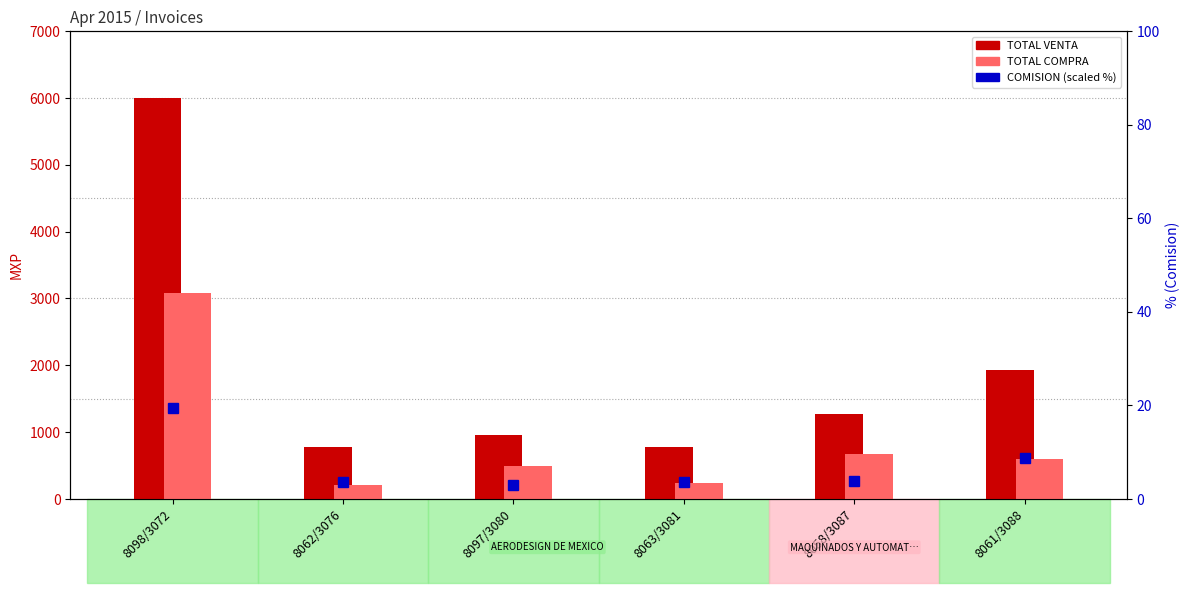

What is the average value of the percentile rank within the sample series?

7.1